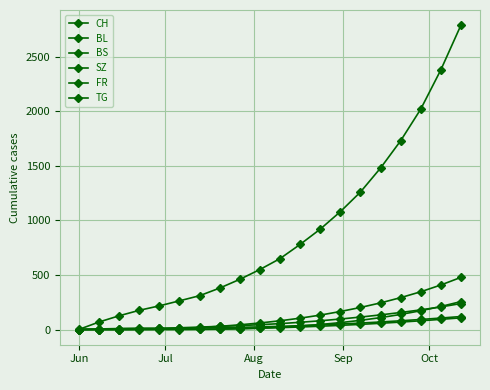

Count the number of categories in the chart.

20